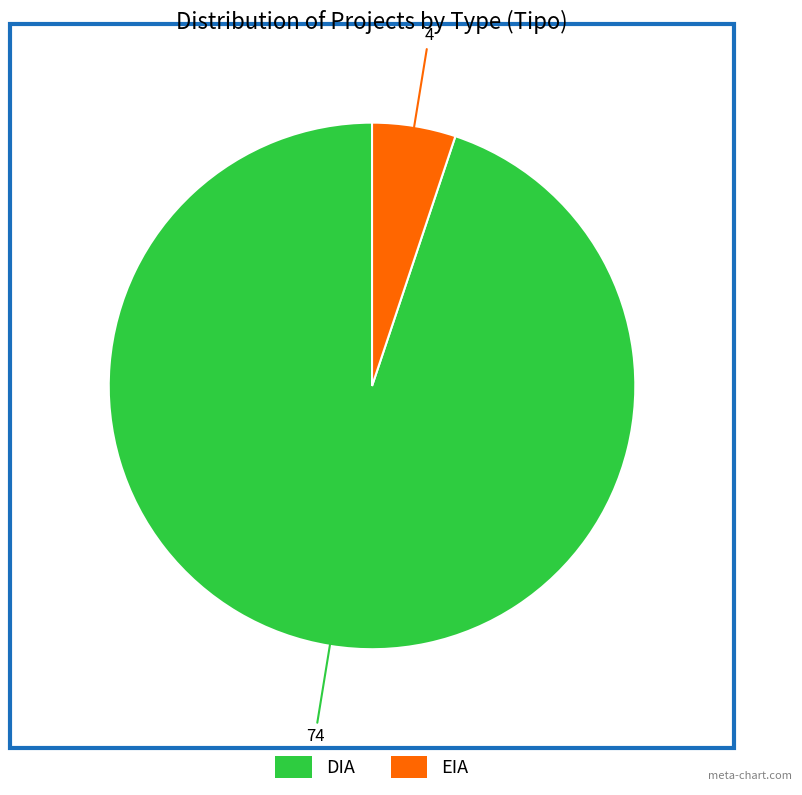

Combined, do DIA and EIA account for over 50%?

Yes